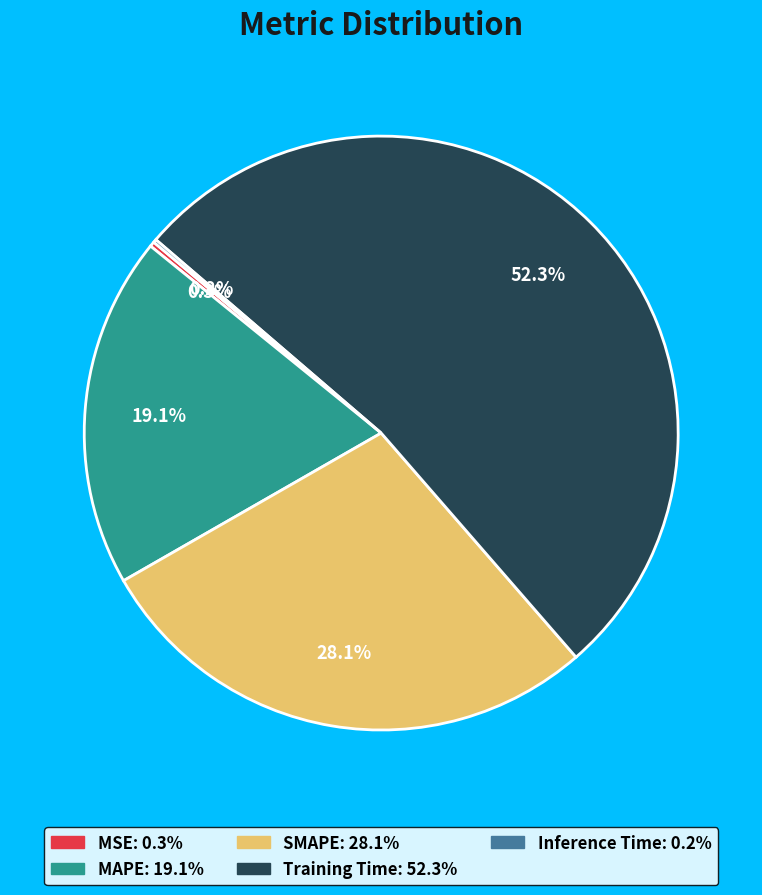

To the nearest percent, what percentage of the pie is Training Time?

52%